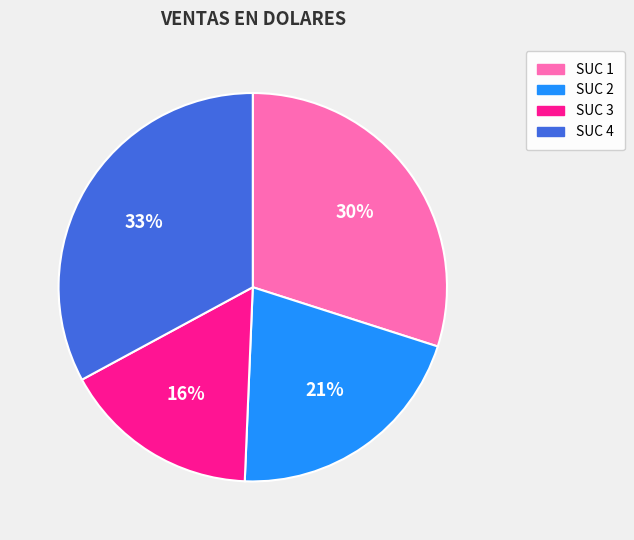

To the nearest percent, what is the combined percentage of SUC 1 and SUC 4?

63%